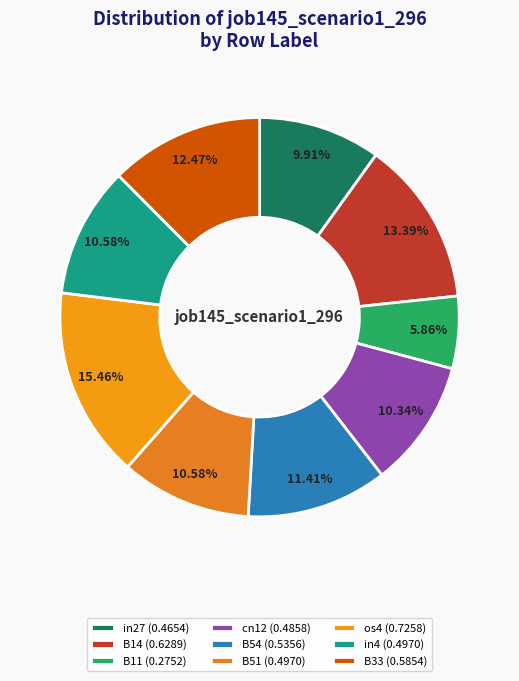

Is it true that B33 is 12% of the pie?

True